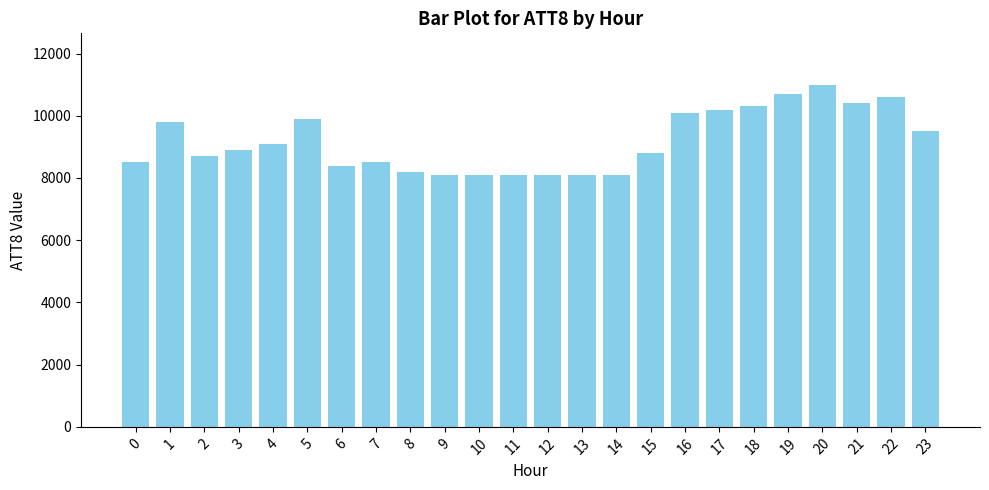

Is it true that the value at 12 is 11607?

False